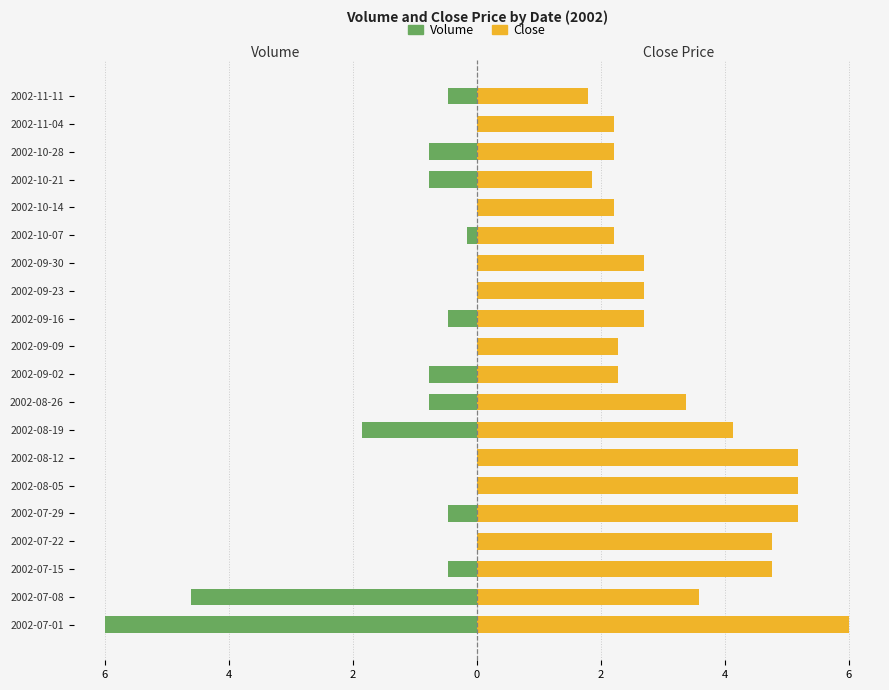

What is the maximum value shown in the chart?

6.0